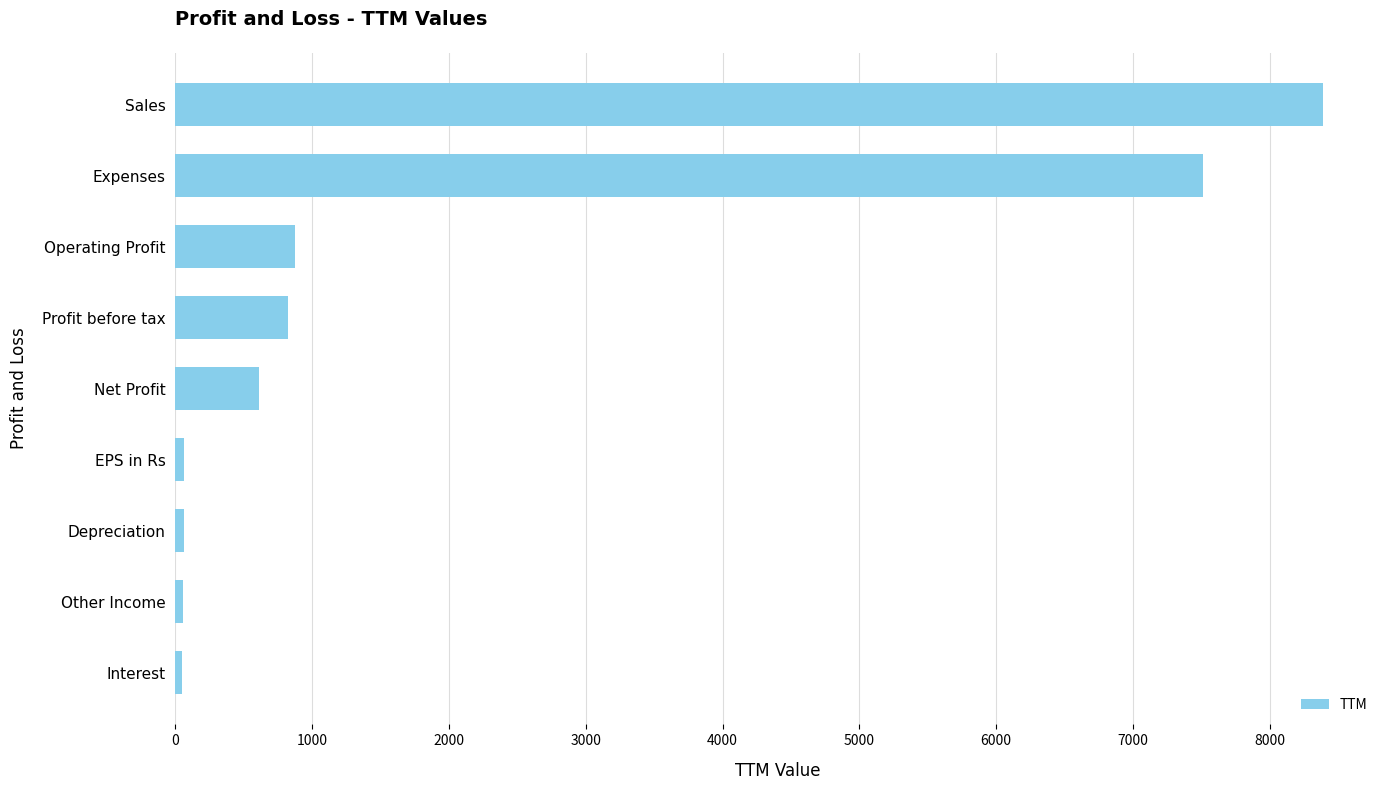

Does the chart contain any negative values?

No